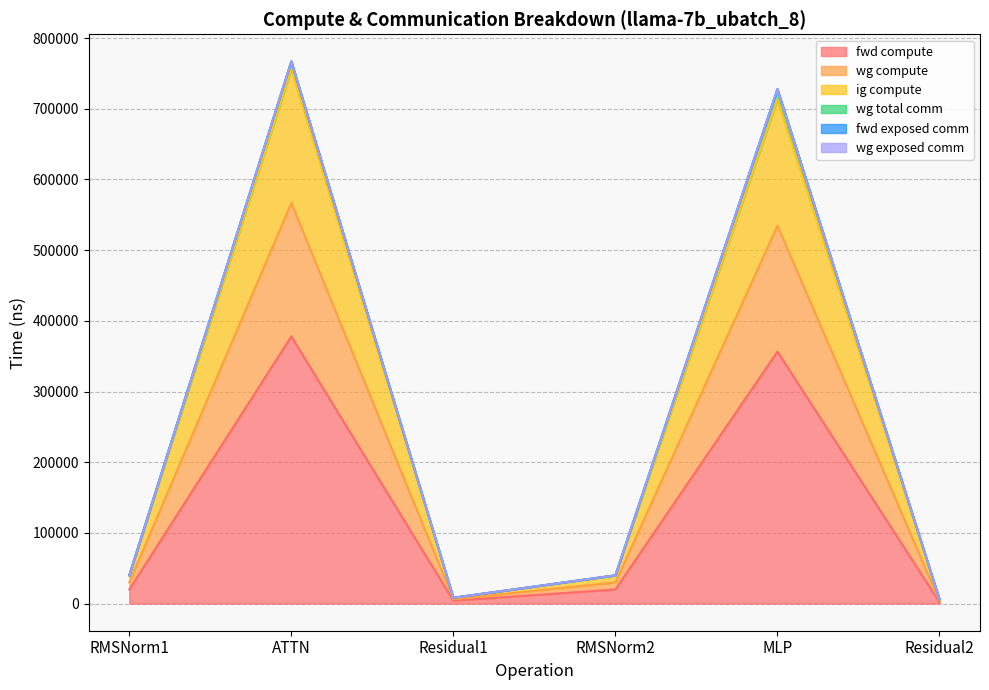

In wg compute, how many points are higher than both neighbors (excluding endpoints)?

2